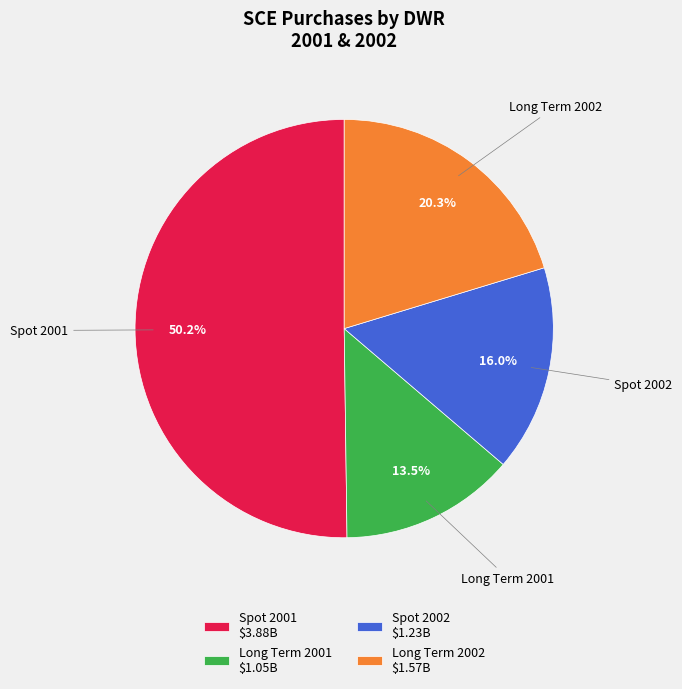

What portion of the pie excludes Spot 2001?

49.8%